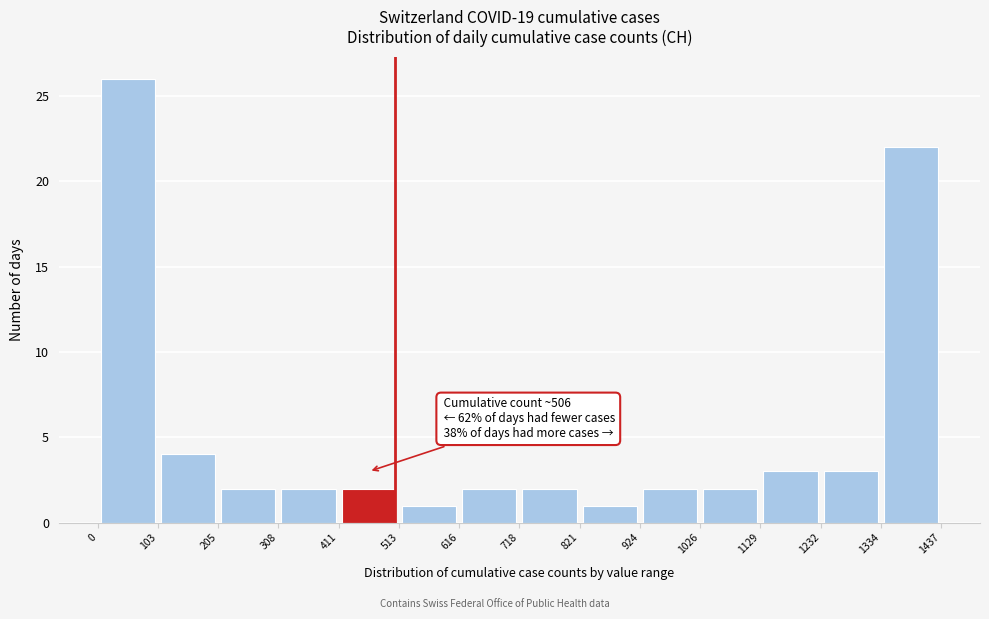

Which range on the x-axis has the tallest bar?

0 to 103